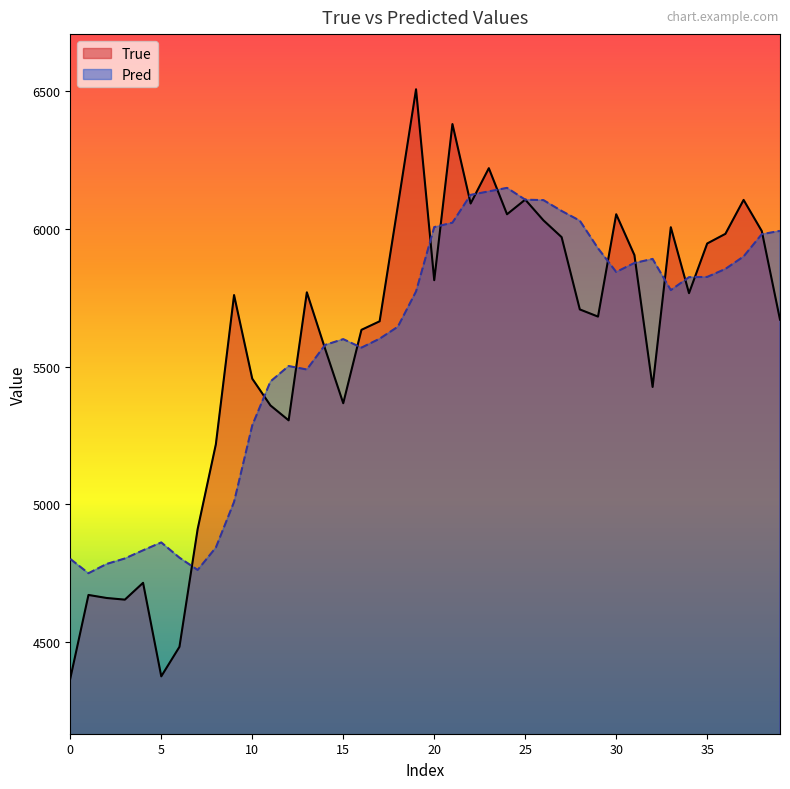

What is the average value of the Pred series?

5579.2